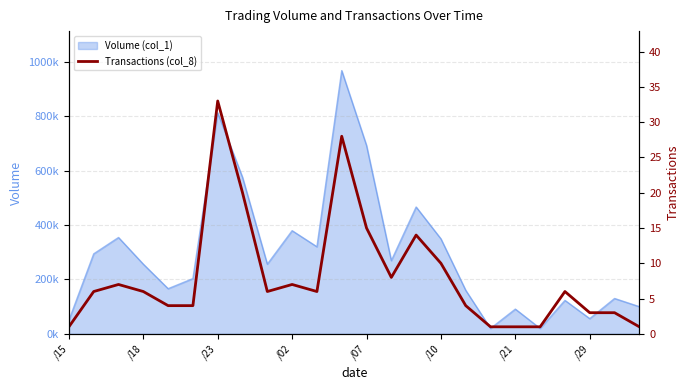

Which label corresponds to the smallest value in the chart?

/15